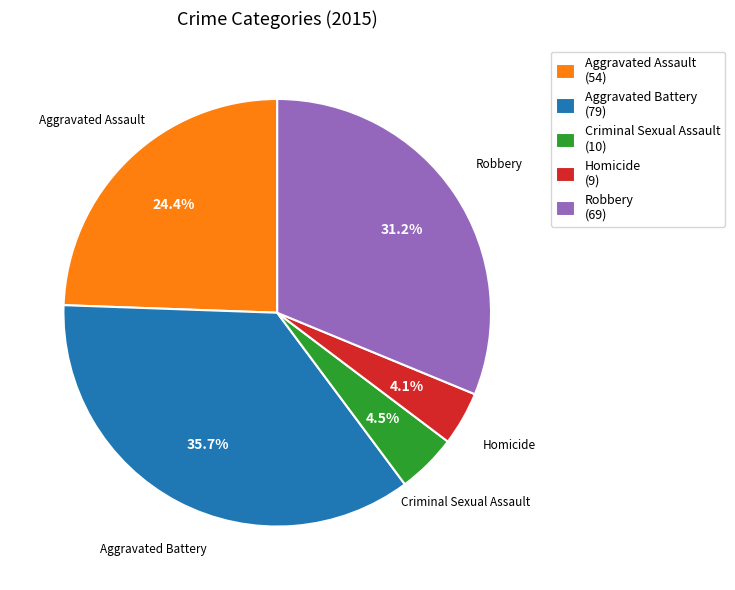

Is there a majority slice in this chart?

No